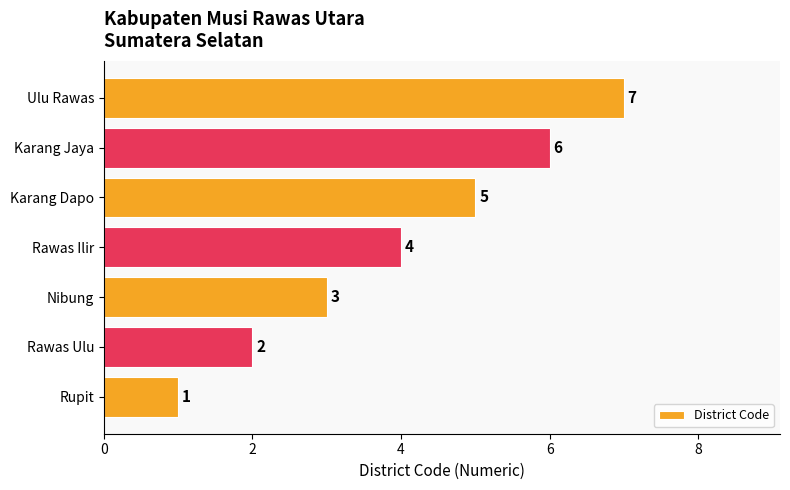

Count the number of data series in this chart.

1